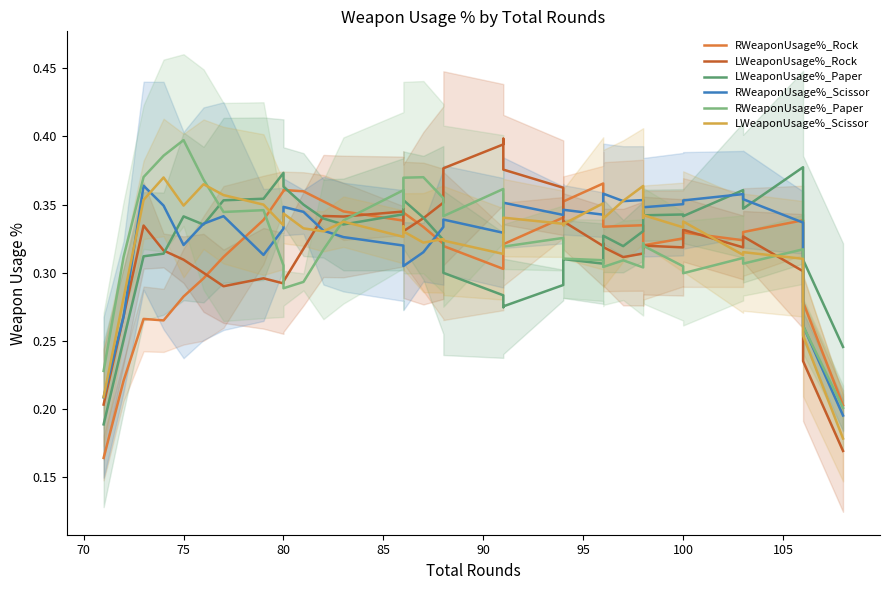

Reading left to right, extract all data points from this chart.

RWeaponUsage%_Rock: 0.2	0.2	0.3	0.3	0.3	0.3	0.3	0.3	0.4	0.4	0.4	0.4	0.3	0.3	0.4	0.3	0.3	0.3	0.3	0.3	0.3	0.3	0.3	0.3	0.4	0.4	0.4	0.3	0.3	0.3	0.3	0.3	0.3	0.3	0.3	0.3	0.3	0.3	0.2
LWeaponUsage%_Rock: 0.2	0.3	0.3	0.3	0.3	0.3	0.3	0.3	0.3	0.3	0.3	0.3	0.3	0.3	0.3	0.3	0.3	0.4	0.4	0.4	0.4	0.4	0.4	0.3	0.3	0.3	0.3	0.3	0.3	0.3	0.3	0.3	0.3	0.3	0.3	0.3	0.3	0.2	0.2
LWeaponUsage%_Paper: 0.2	0.3	0.3	0.3	0.3	0.3	0.4	0.4	0.4	0.4	0.3	0.3	0.3	0.3	0.3	0.4	0.3	0.3	0.3	0.3	0.3	0.3	0.3	0.3	0.3	0.3	0.3	0.3	0.3	0.3	0.3	0.3	0.3	0.3	0.4	0.3	0.4	0.3	0.2
RWeaponUsage%_Scissor: 0.2	0.3	0.4	0.3	0.3	0.3	0.3	0.3	0.3	0.3	0.3	0.3	0.3	0.3	0.3	0.3	0.3	0.3	0.3	0.3	0.3	0.4	0.3	0.3	0.3	0.3	0.4	0.4	0.4	0.4	0.4	0.3	0.4	0.4	0.4	0.4	0.3	0.3	0.2
RWeaponUsage%_Paper: 0.2	0.3	0.4	0.4	0.4	0.4	0.3	0.3	0.3	0.3	0.3	0.3	0.3	0.4	0.3	0.4	0.4	0.4	0.3	0.4	0.3	0.3	0.3	0.3	0.3	0.3	0.3	0.3	0.3	0.3	0.3	0.3	0.3	0.3	0.3	0.3	0.3	0.3	0.2
LWeaponUsage%_Scissor: 0.2	0.3	0.4	0.4	0.3	0.4	0.4	0.3	0.3	0.3	0.3	0.3	0.3	0.3	0.3	0.3	0.3	0.3	0.3	0.3	0.3	0.3	0.3	0.3	0.3	0.4	0.3	0.3	0.4	0.4	0.3	0.3	0.3	0.3	0.3	0.3	0.3	0.3	0.2